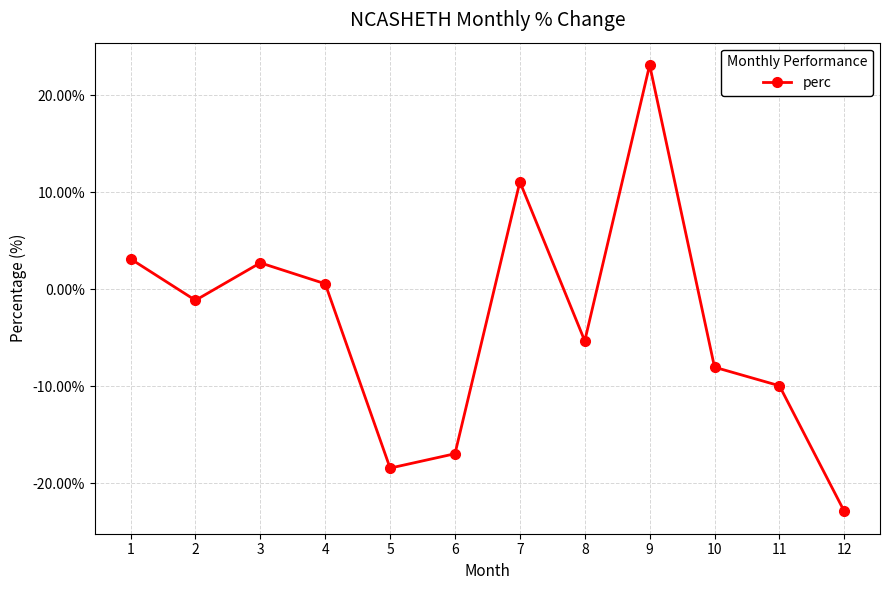

At which label does the data first exceed -1?

1